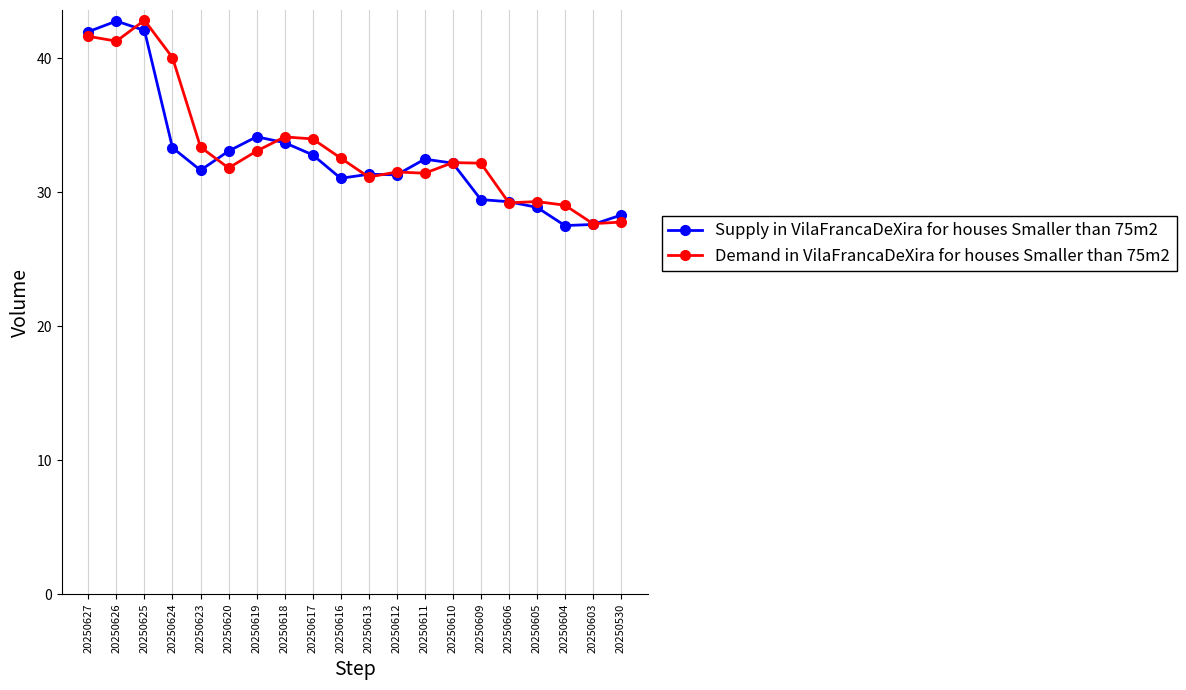

How many lines are shown in the chart?

2